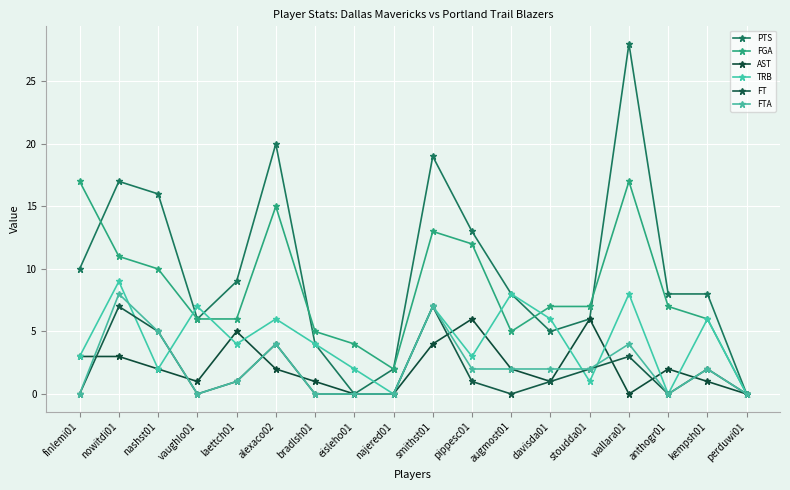

What is the label of the 17th point from the left?

kempsh01